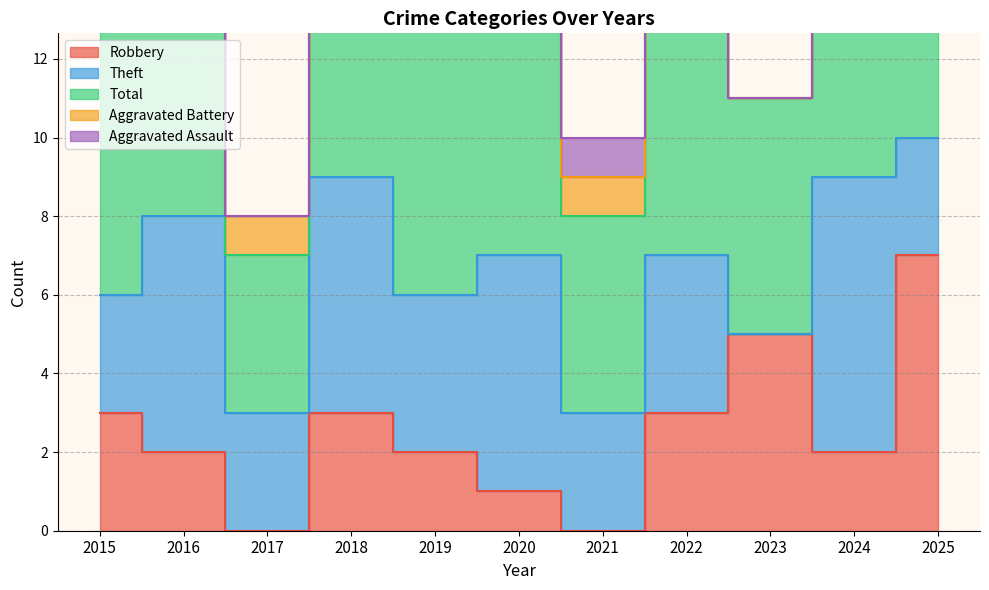

True or false: Aggravated Battery has more than 2 interior local peaks.

False